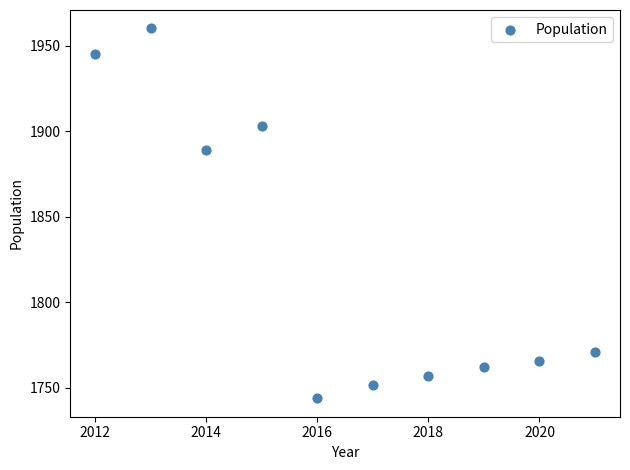

What is the range of Y values (max minus min)?

216